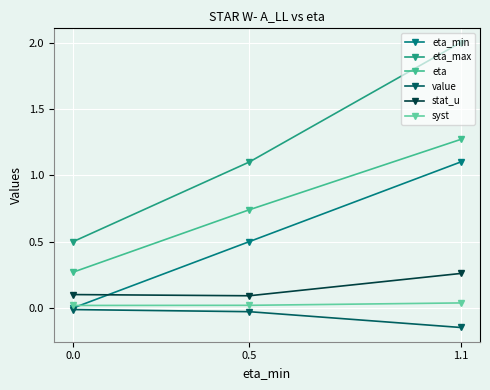

The value of value at 1.1 is -0.1. True or false?

True